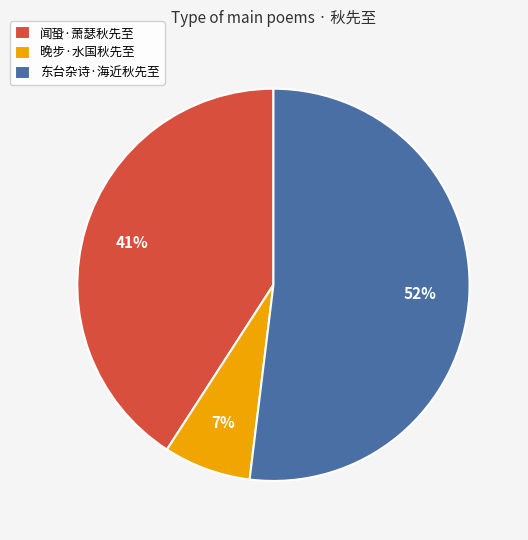

How many segments does this pie chart have?

3